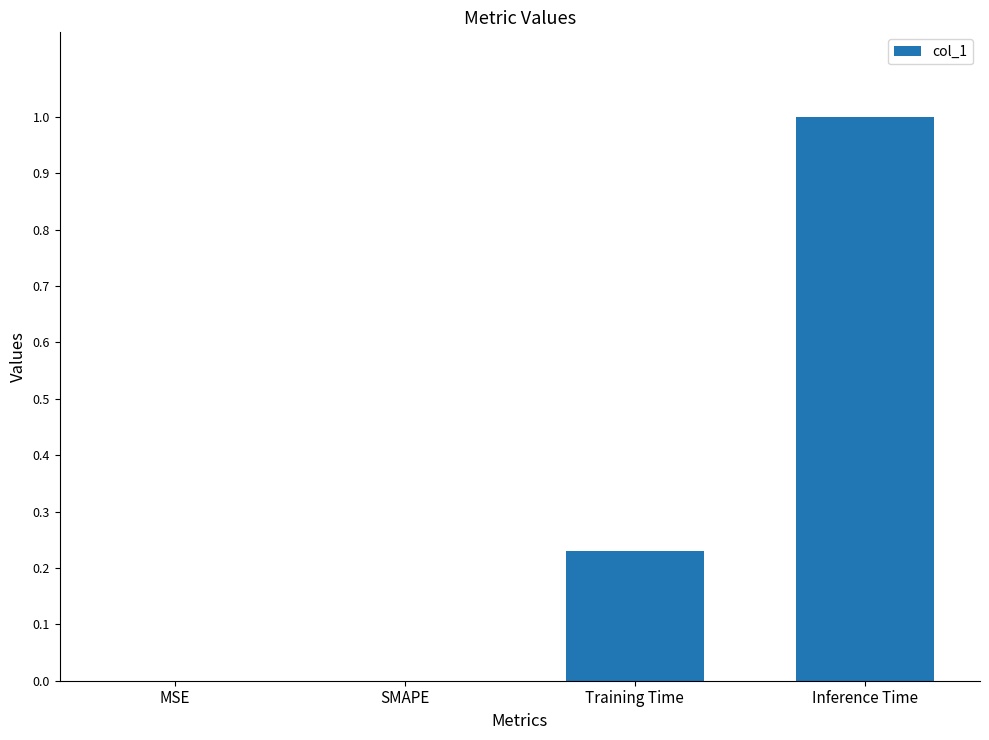

Are the bars horizontal?

No